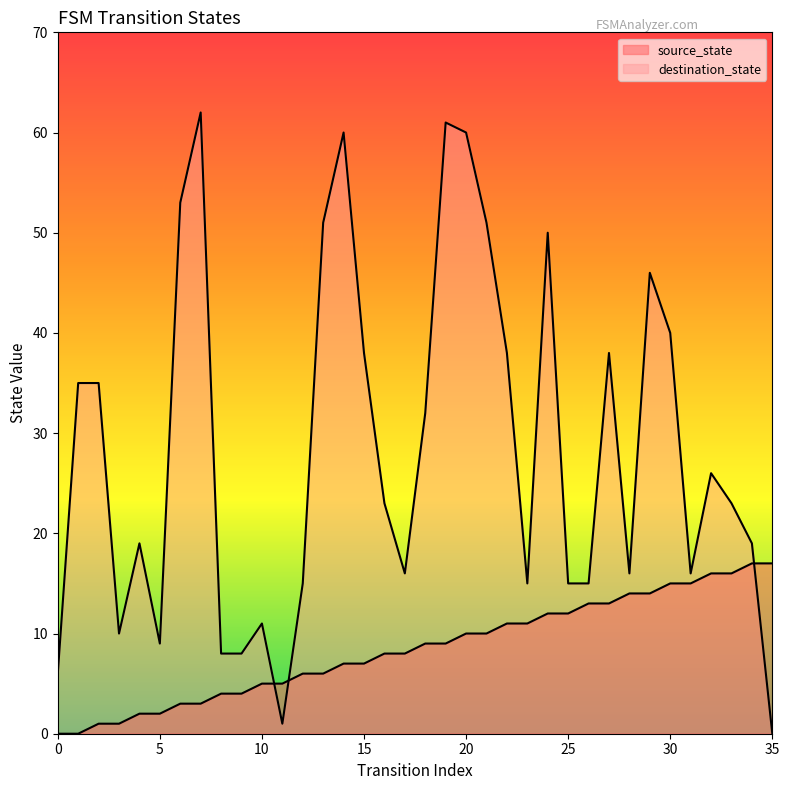

Which has a higher value, 16 or 8?

16